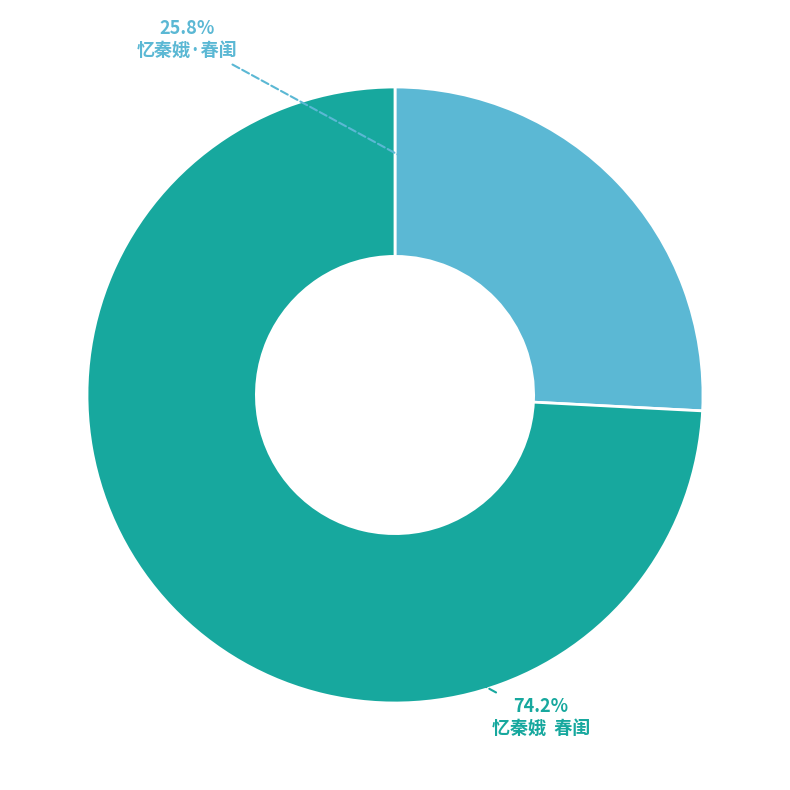

What is the largest slice in the pie chart?

忆秦娥 春闺